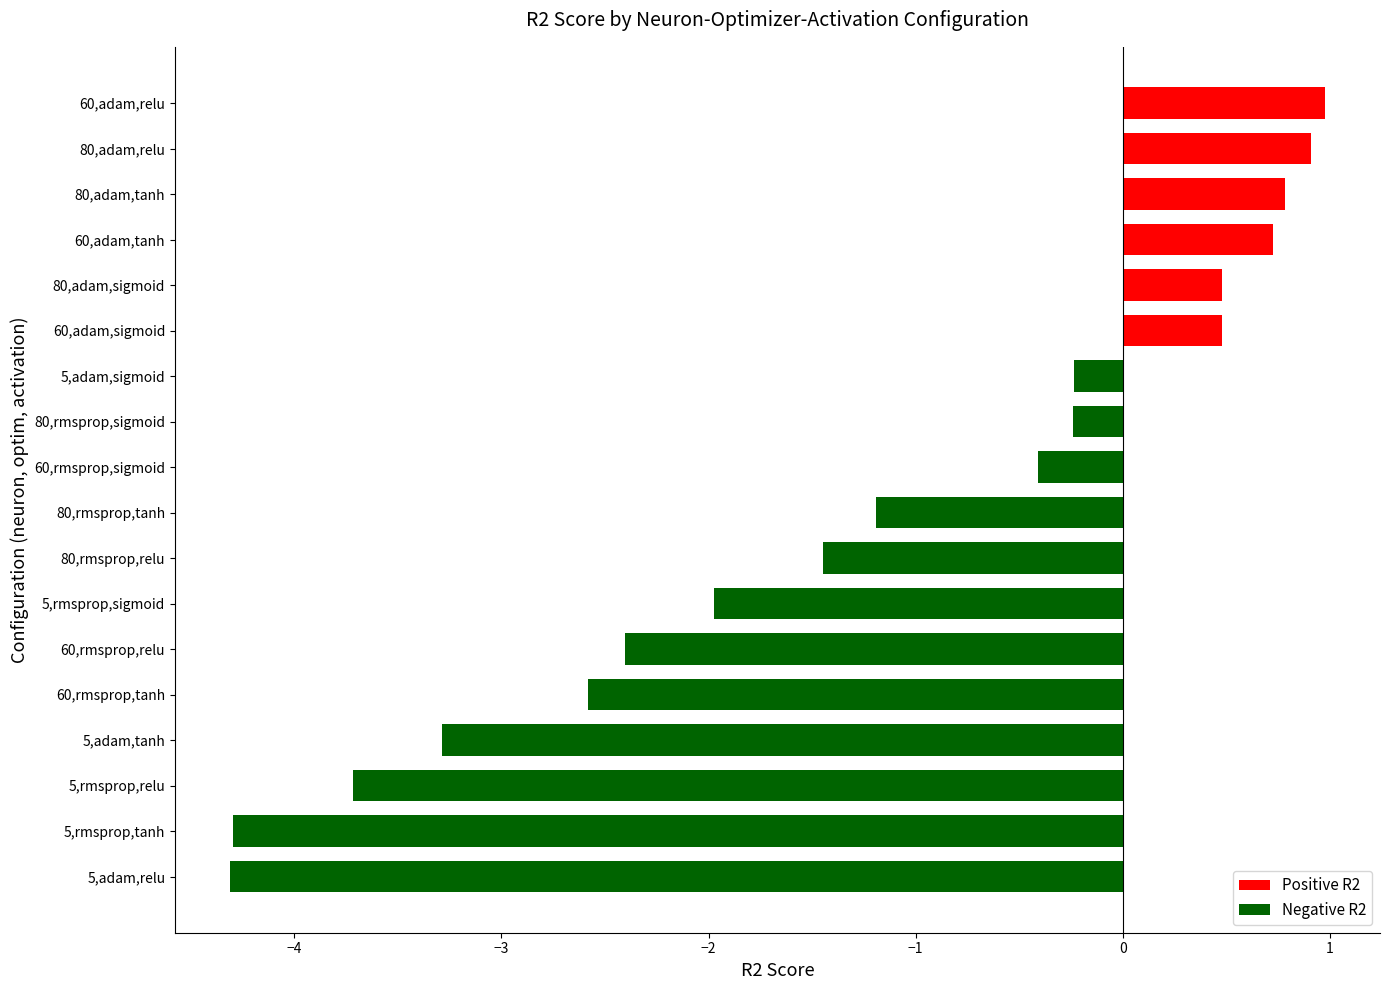

At which category does the chart reach its peak across all series?

60,adam,relu